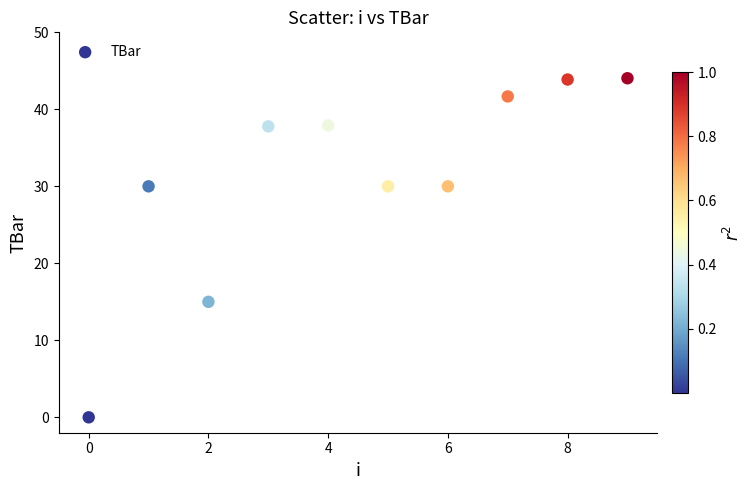

What Y value in the scatter plot is closest to 22?

15.0